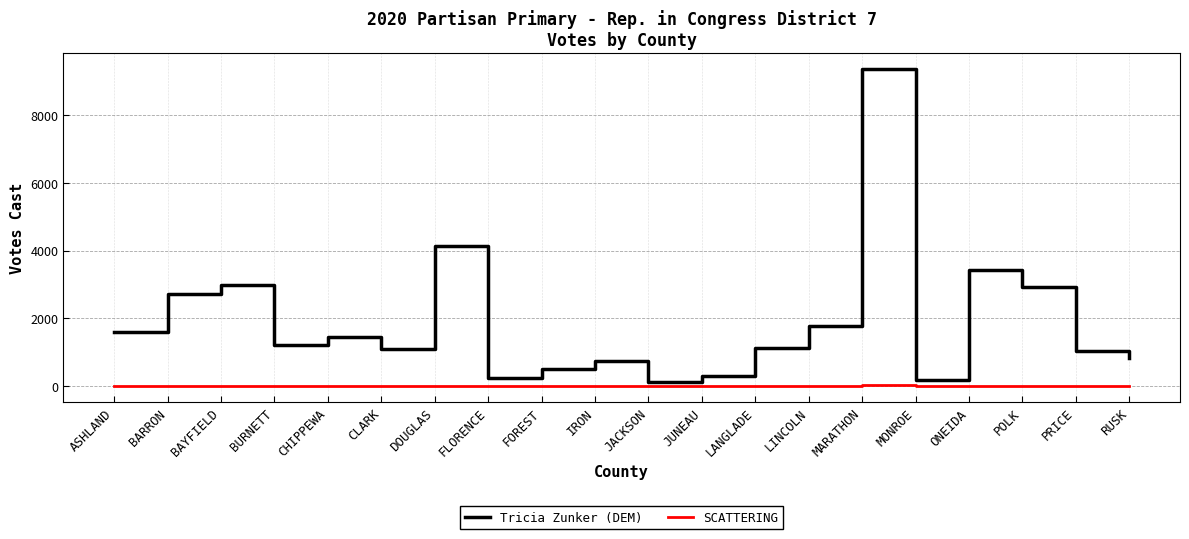

Which series has the largest range (max minus min)?

Tricia Zunker (DEM)